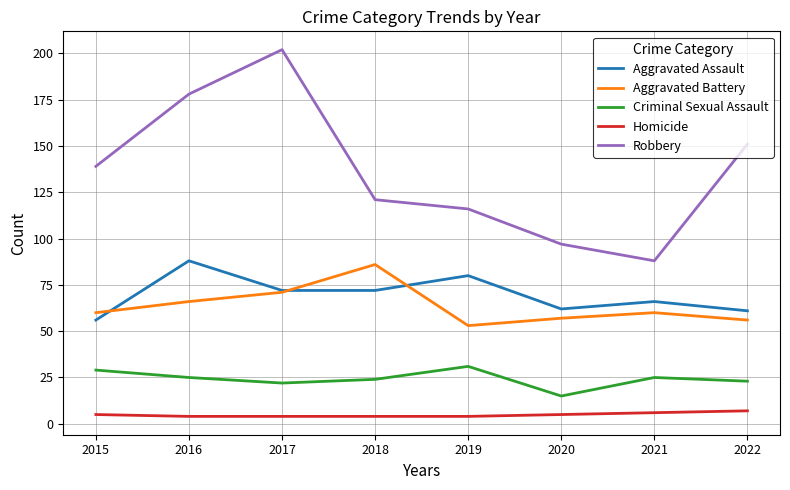

Is it true that Aggravated Battery equals 102 at 2021?

False